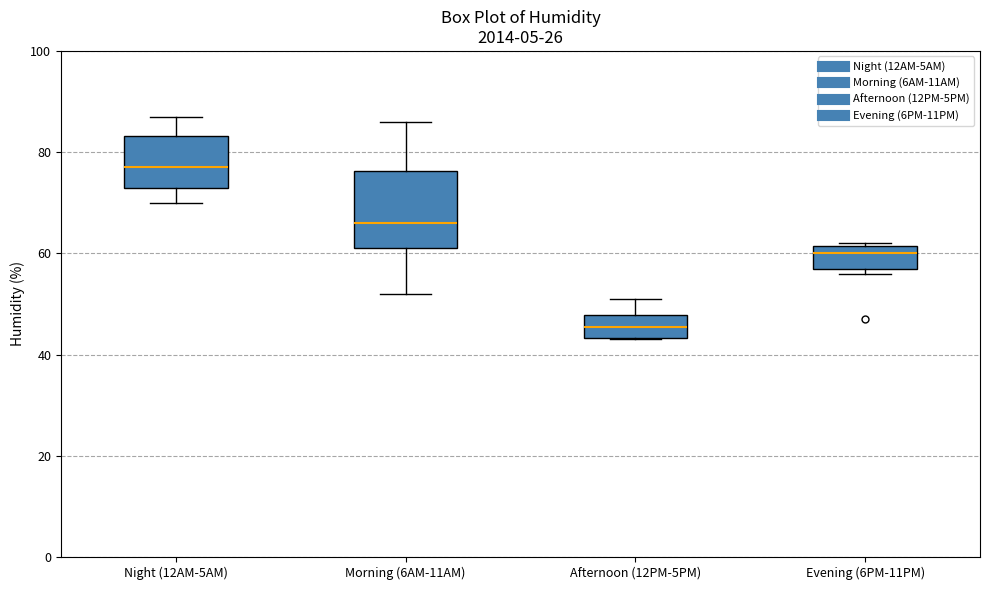

Where is the lower edge of the box for Evening (6PM-11PM) on the y-axis? The values are not printed on the chart, so give them approximately, as read against the axis.

58